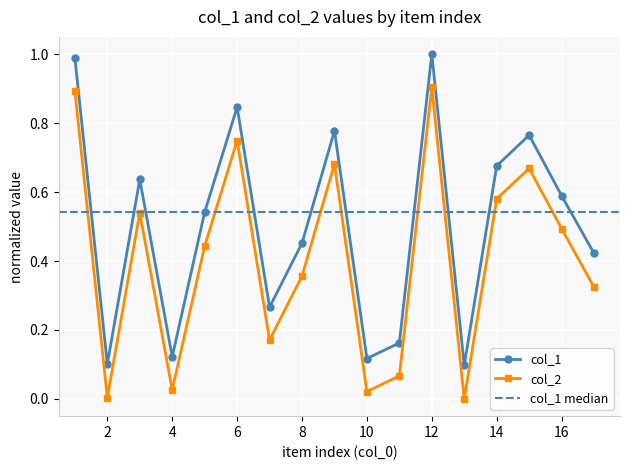

What is the sum of all col_1 values?

8.6